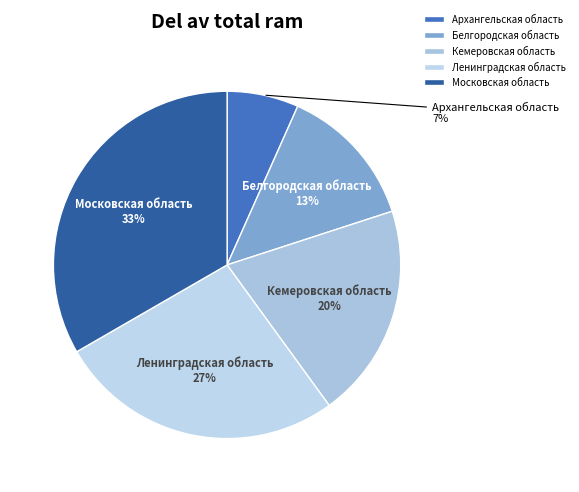

Which category has the biggest portion of the pie?

Московская область